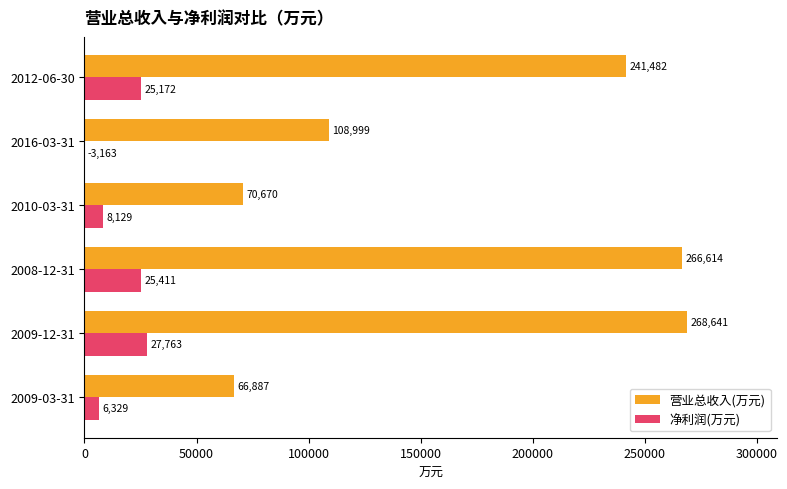

At which category is the sum across all series the highest?

2009-12-31